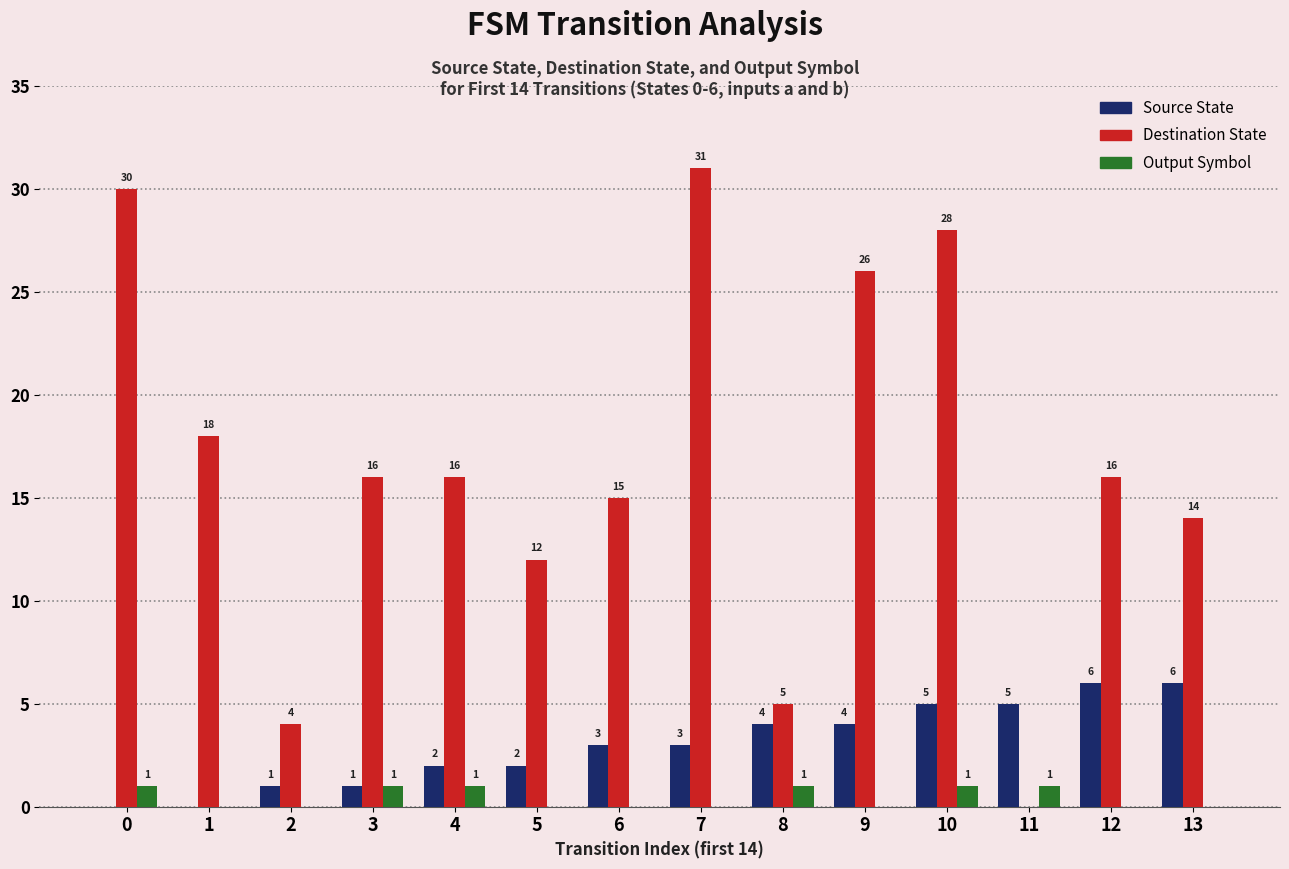

True or false: Destination State has a value of 28 at 10.

True